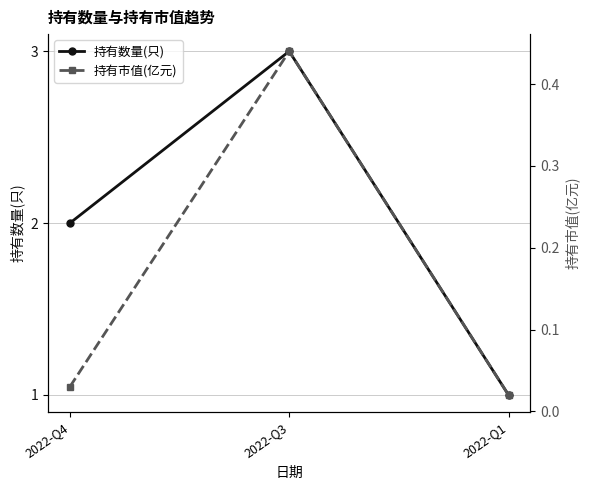

Which category has the highest value in the 持有数量(只) series?

2022-Q3